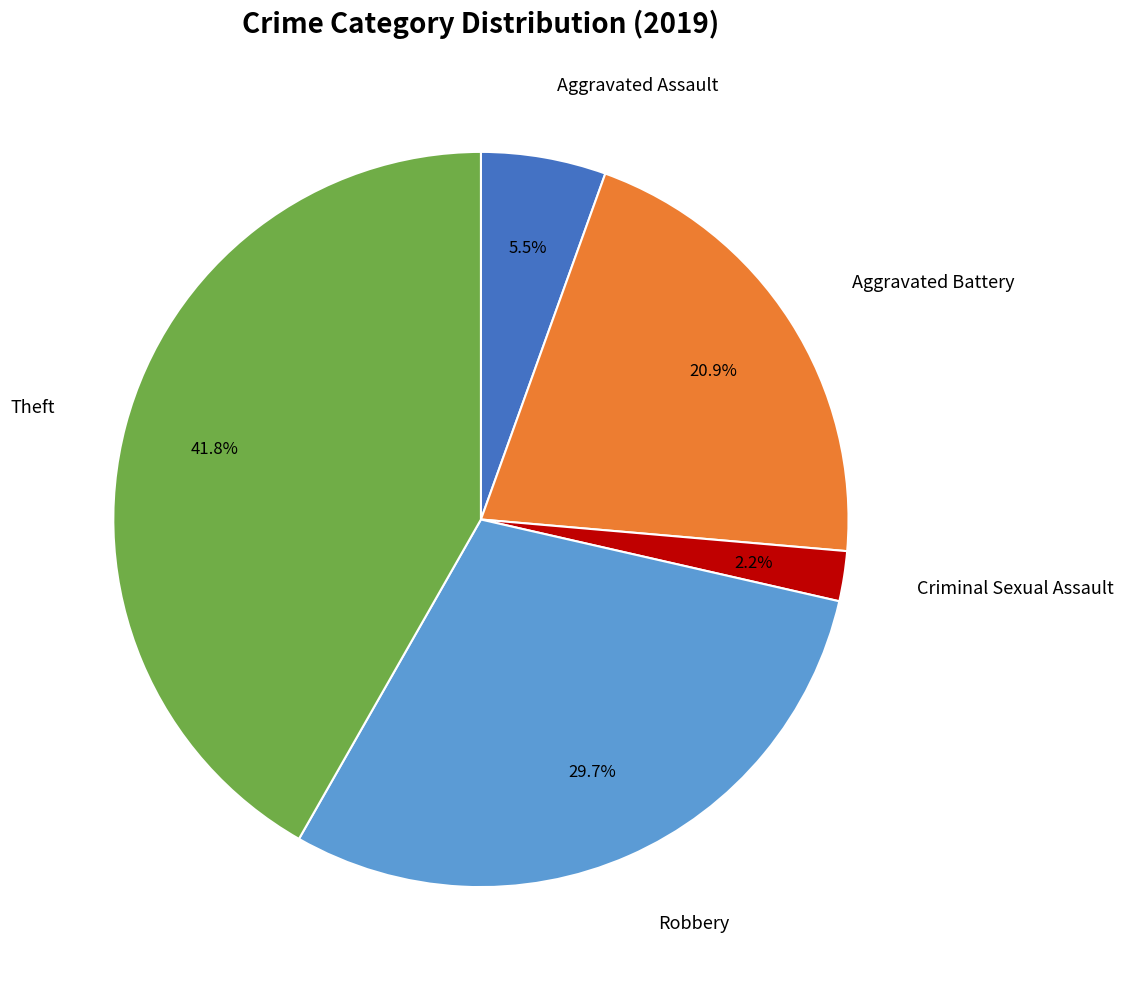

Is there a majority slice in this chart?

No